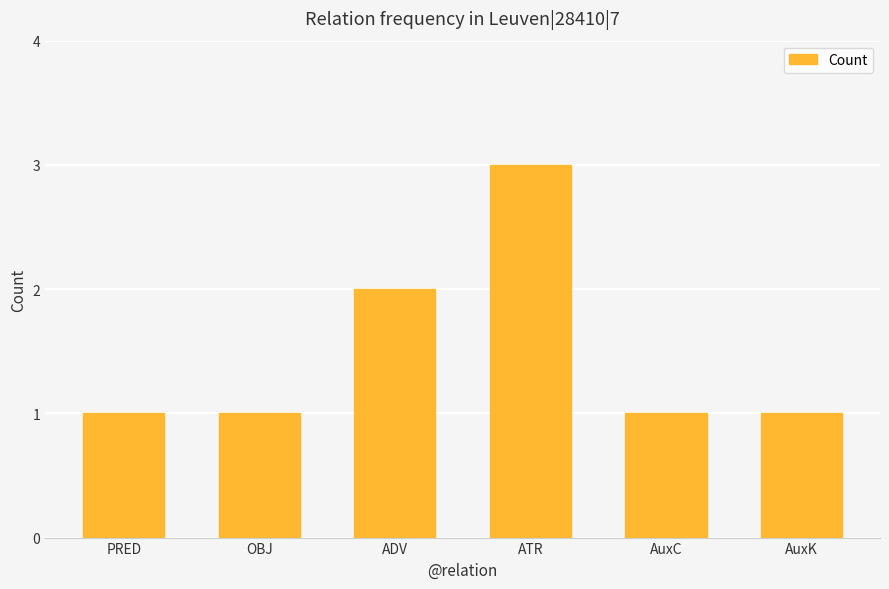

What is the label of the 4th bar from the left?

ATR